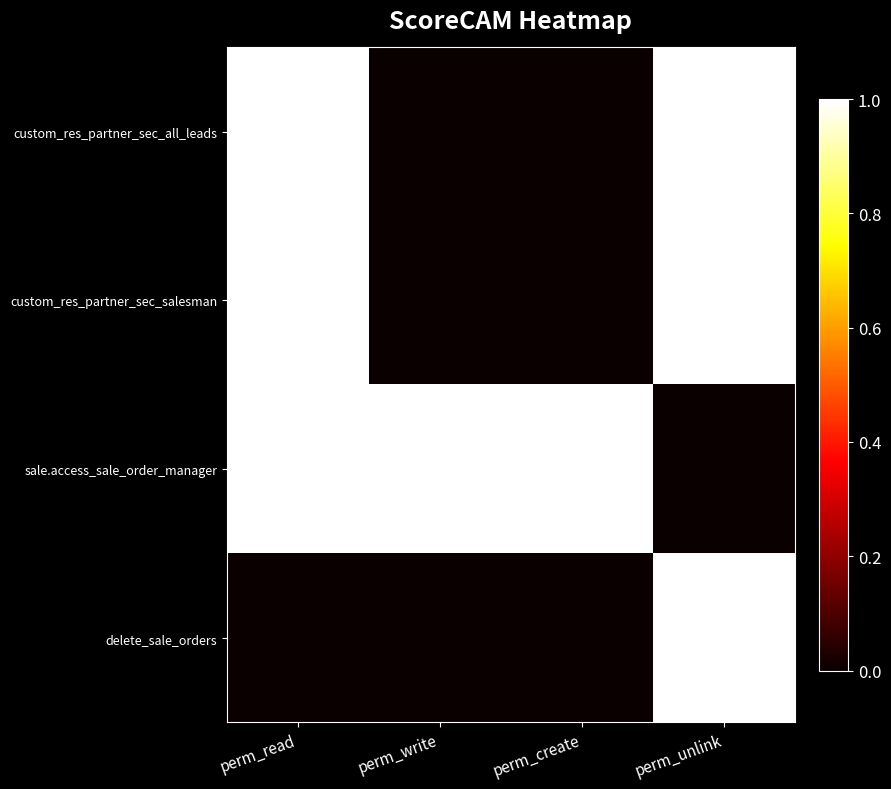

Reading left to right, extract all data points from this chart.

custom_res_partner_sec_all_leads: perm_read=1	perm_write=0	perm_create=0	perm_unlink=1
custom_res_partner_sec_salesman: perm_read=1	perm_write=0	perm_create=0	perm_unlink=1
sale.access_sale_order_manager: perm_read=1	perm_write=1	perm_create=1	perm_unlink=0
delete_sale_orders: perm_read=0	perm_write=0	perm_create=0	perm_unlink=1